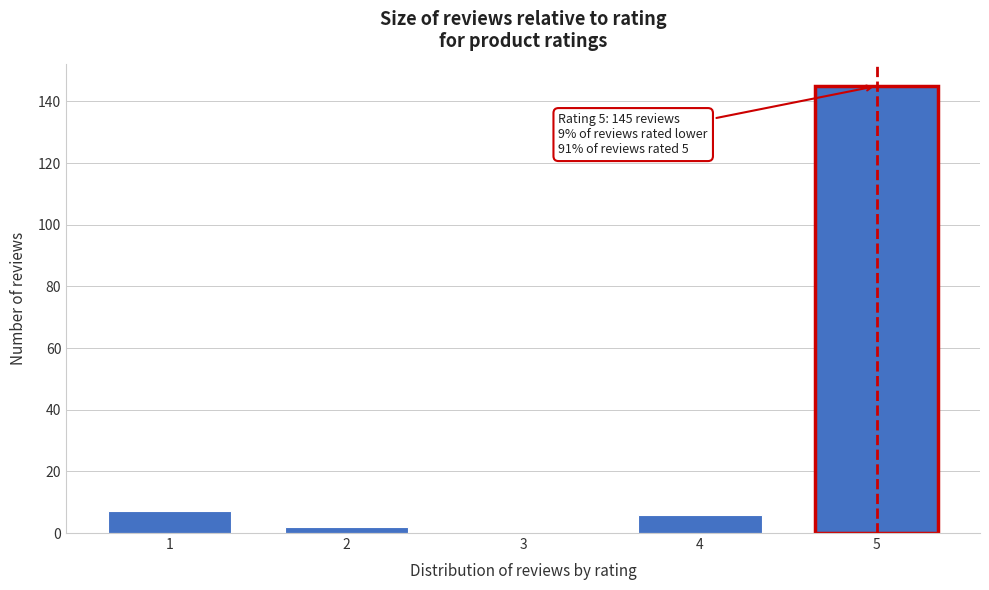

Reading right to left, list all the values displayed in this chart.

5=145	4=6	3=0	2=2	1=7